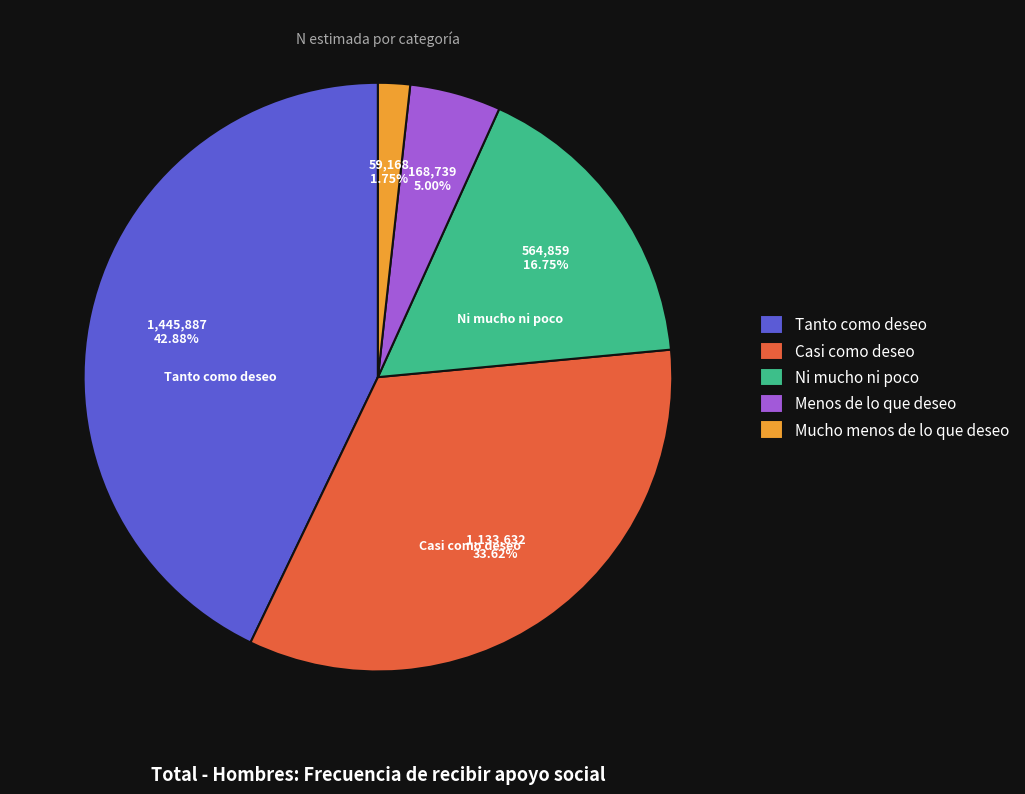

Is Menos de lo que deseo the majority of the pie?

No